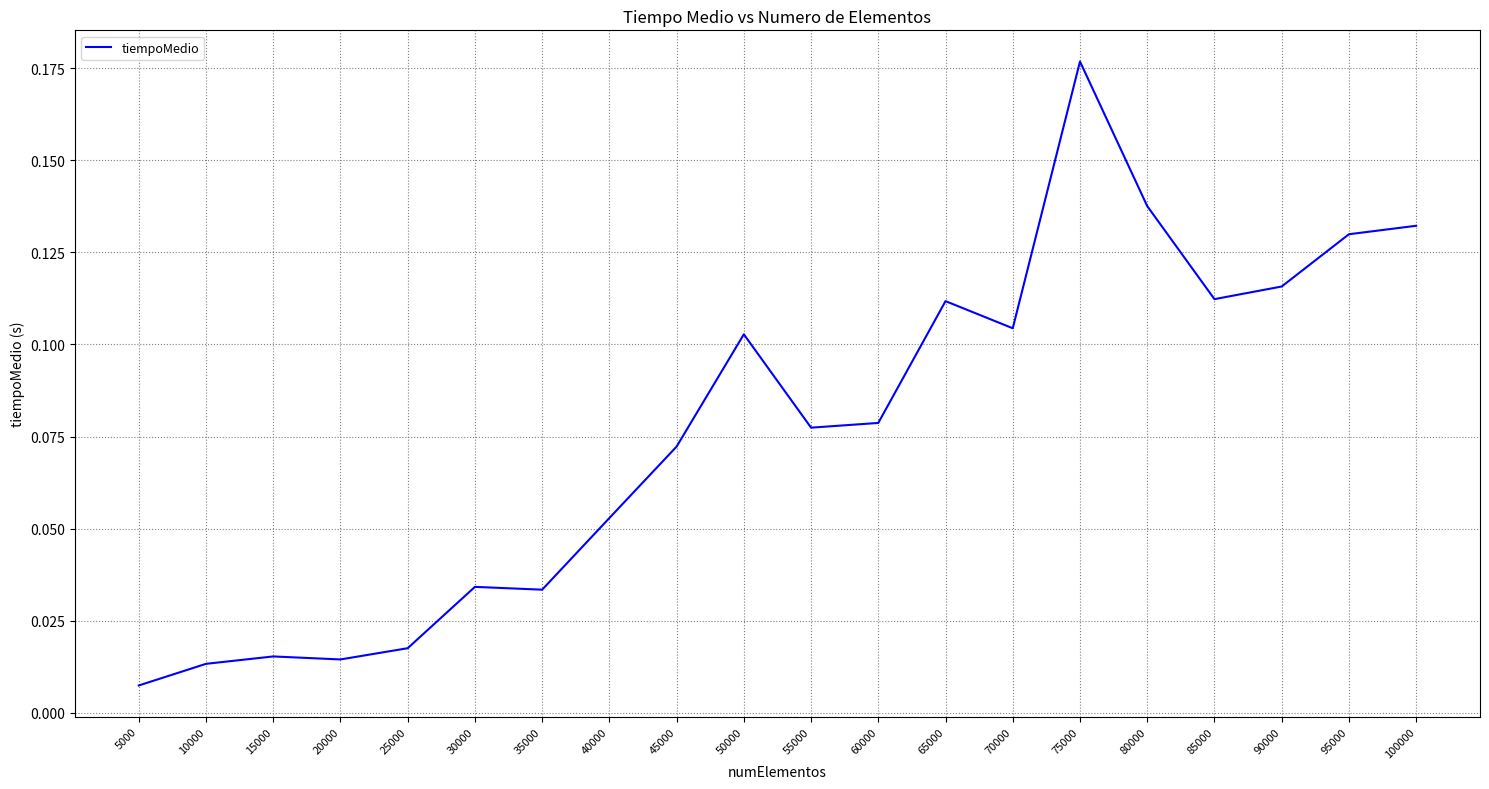

Which label corresponds to the largest value in the chart?

75000